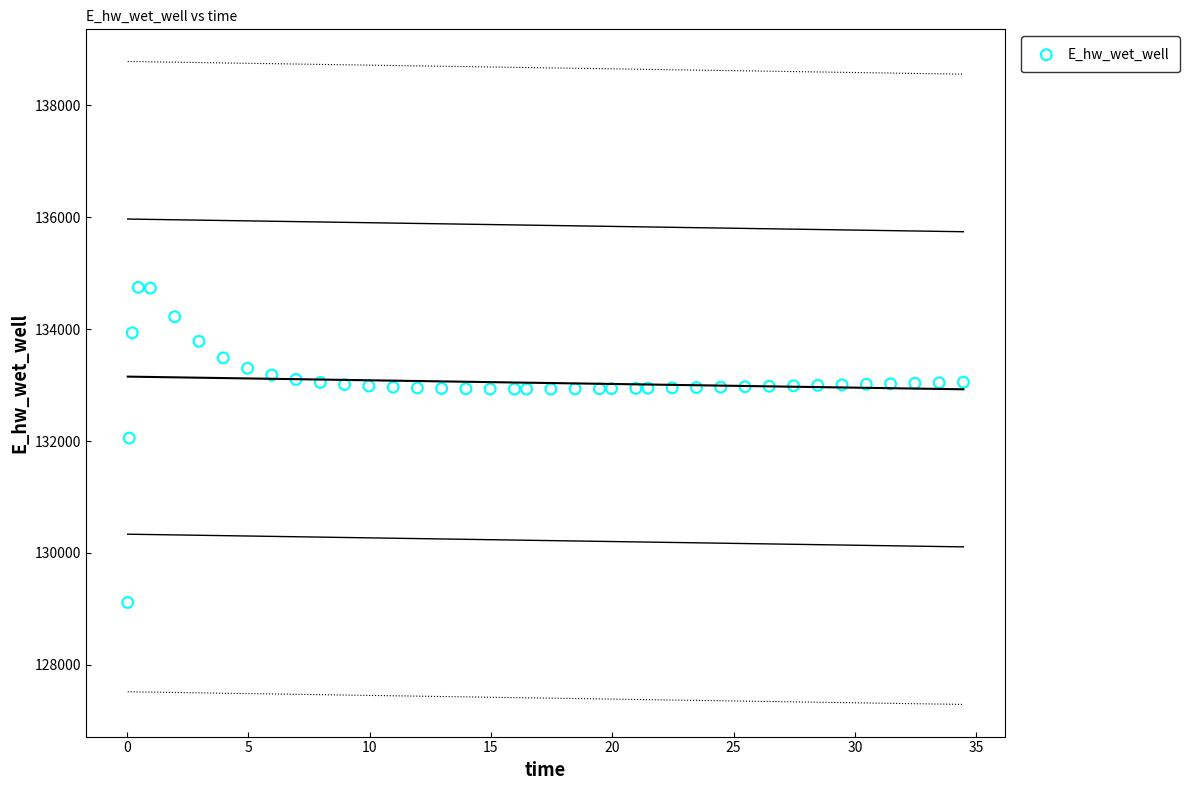

What is the range of Y values (max minus min)?

5631.9